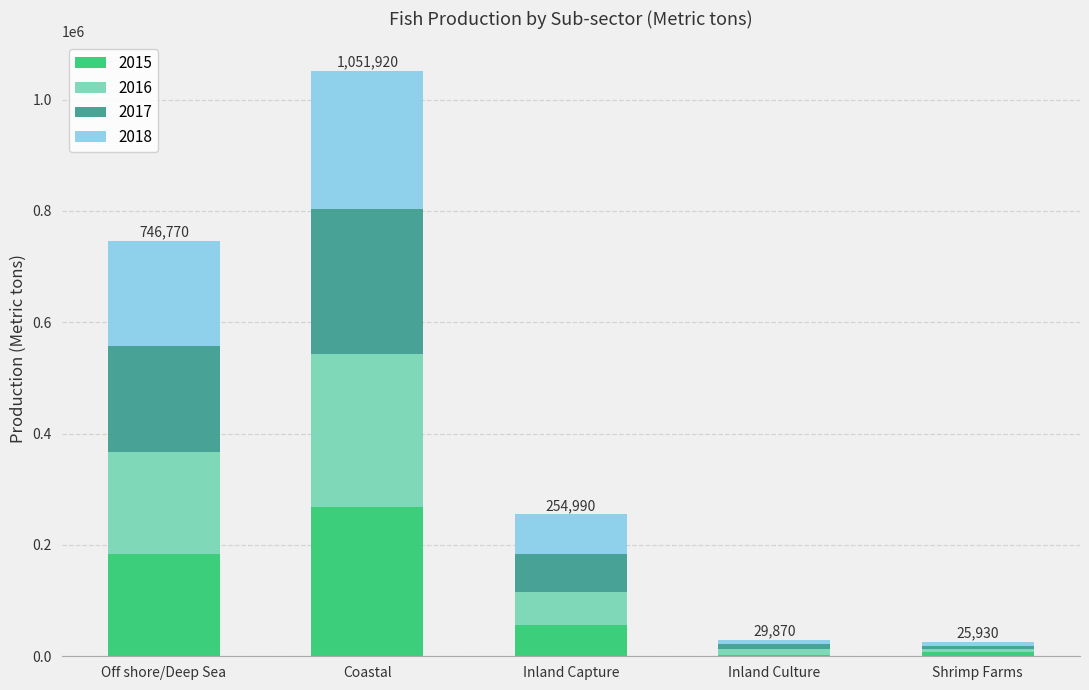

At which label does 2015 reach its peak?

Coastal